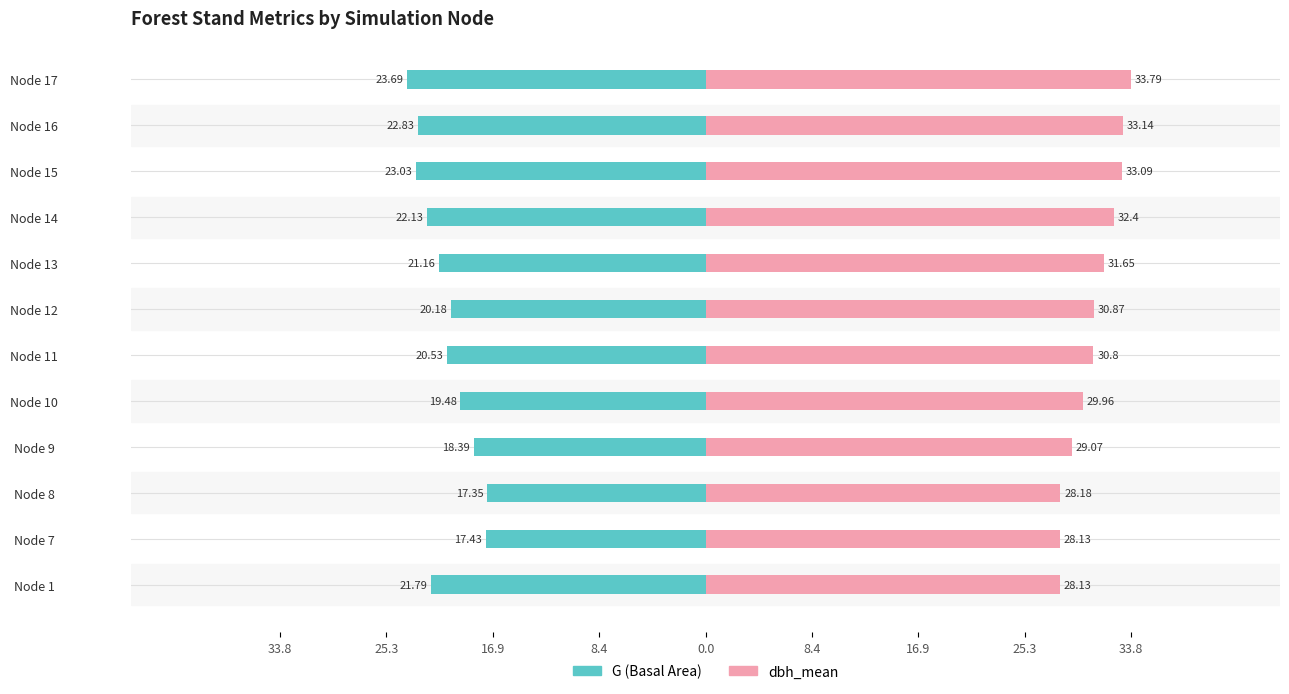

How many bars are there in each group?

2